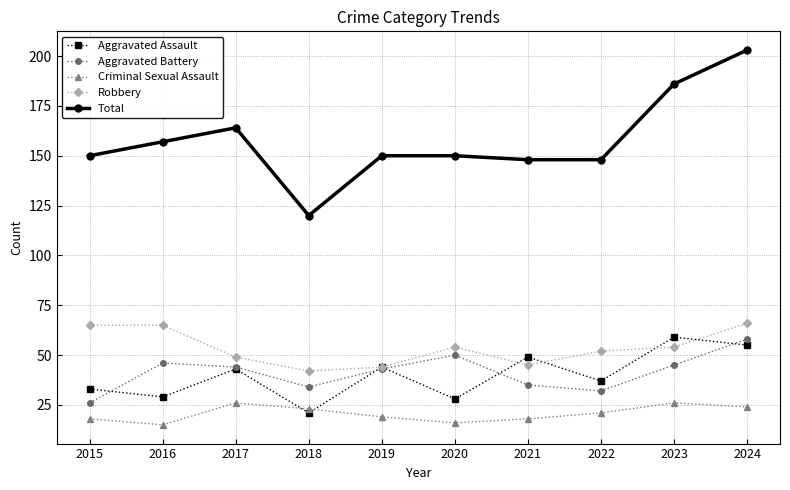

What is the difference between the Aggravated Battery values at 2024 and 2017?

14